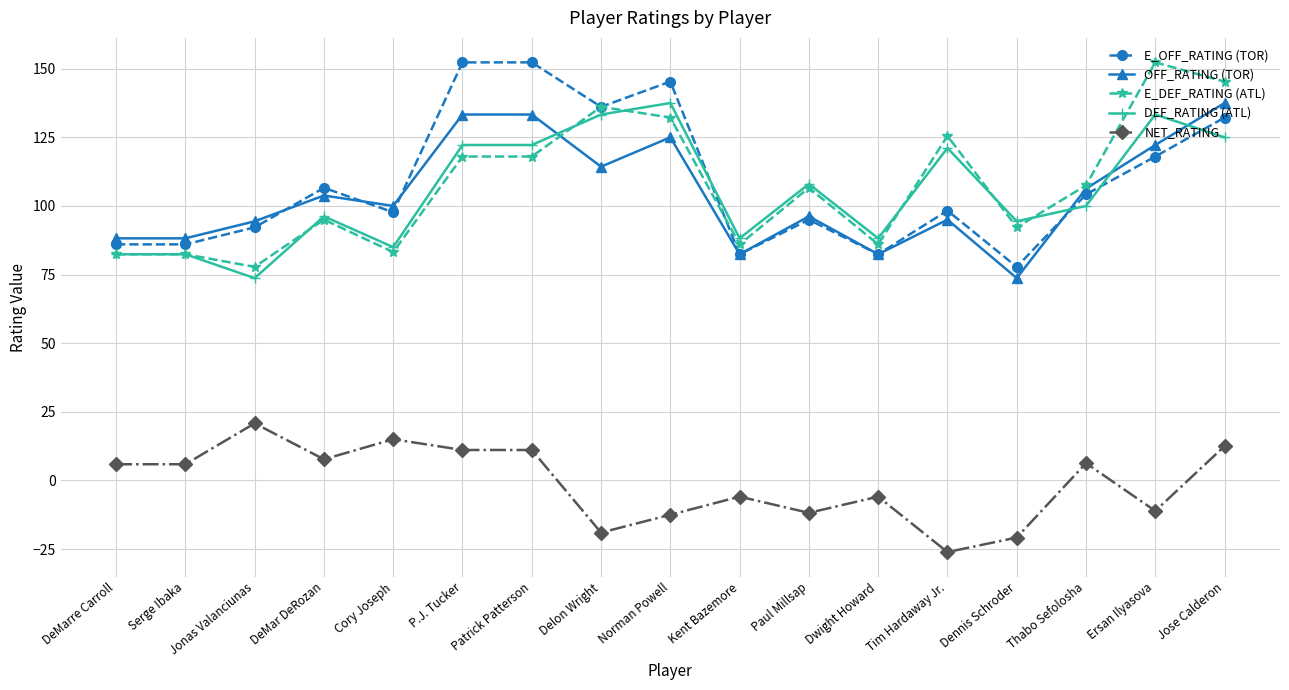

What is the average value of the OFF_RATING (TOR) series?

104.5